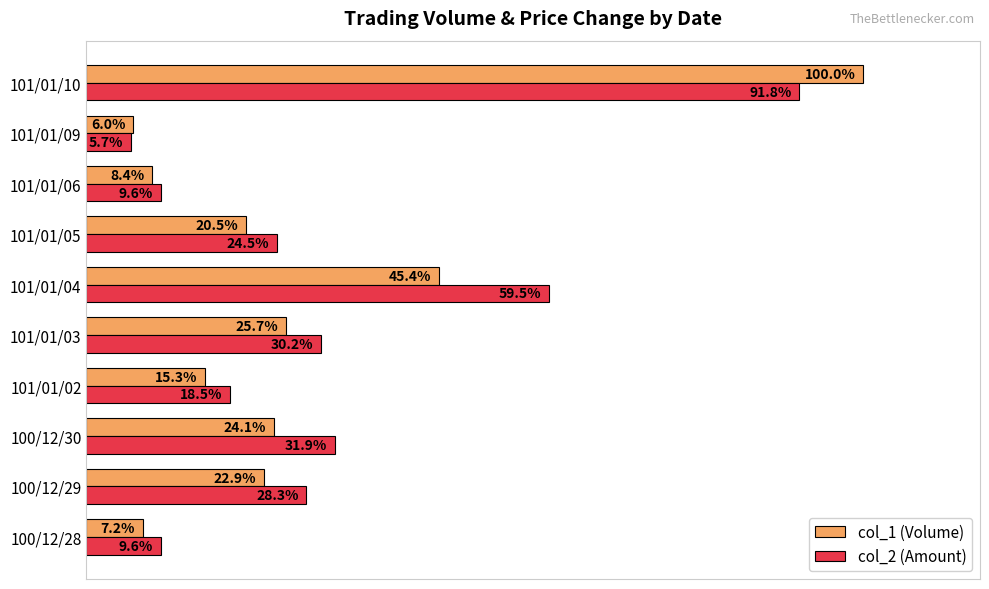

Which category has the highest value across all series?

101/01/10